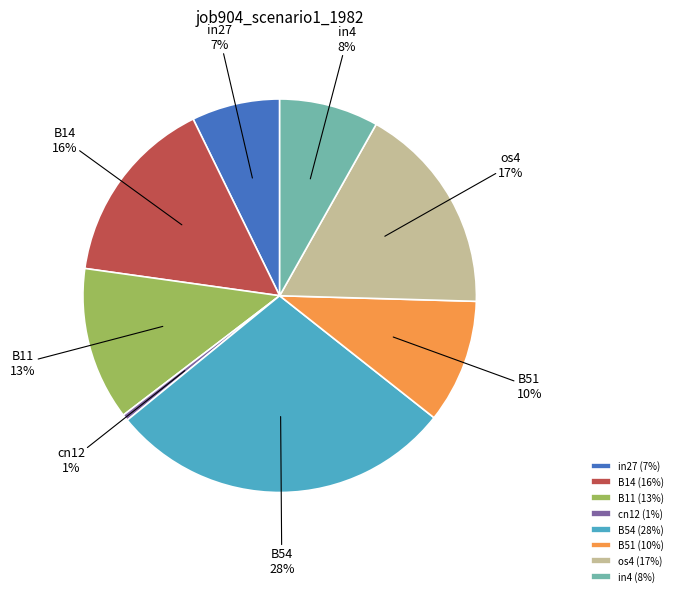

Is it true that cn12 is 1% of the pie?

True